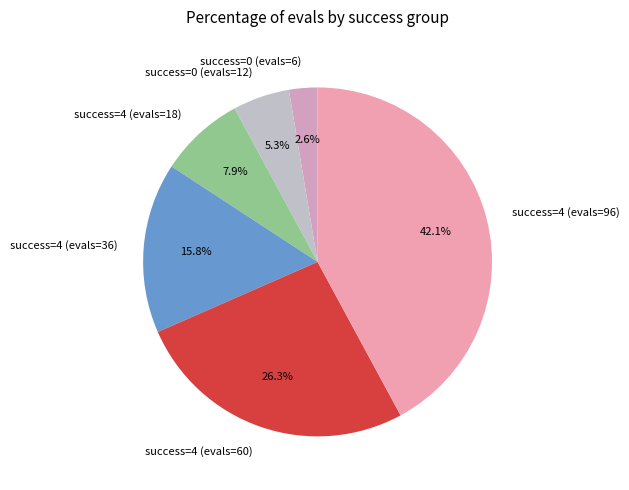

Which slice is the smallest?

success=0 (evals=6)